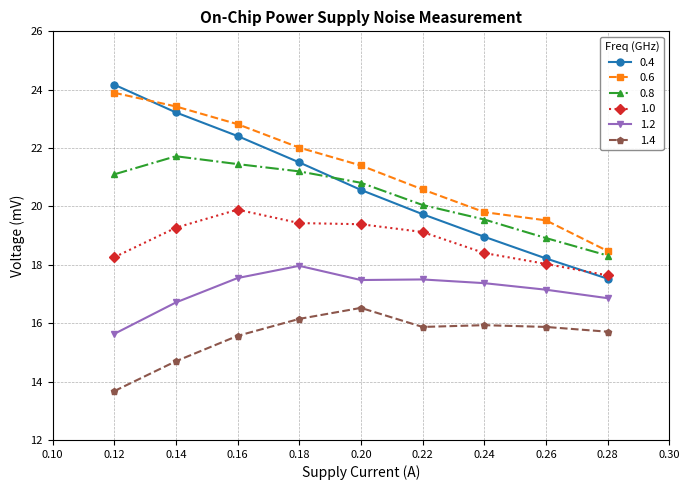

What is the approximate value of 0.6 at 0.12?

23.9